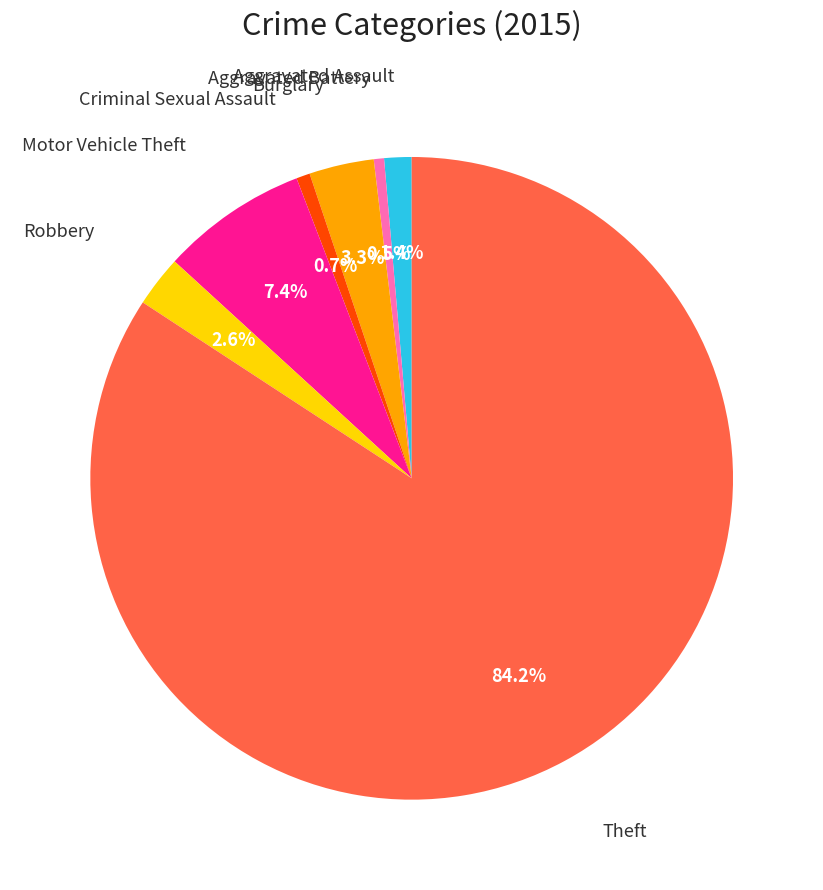

Does any single category account for the majority?

Yes